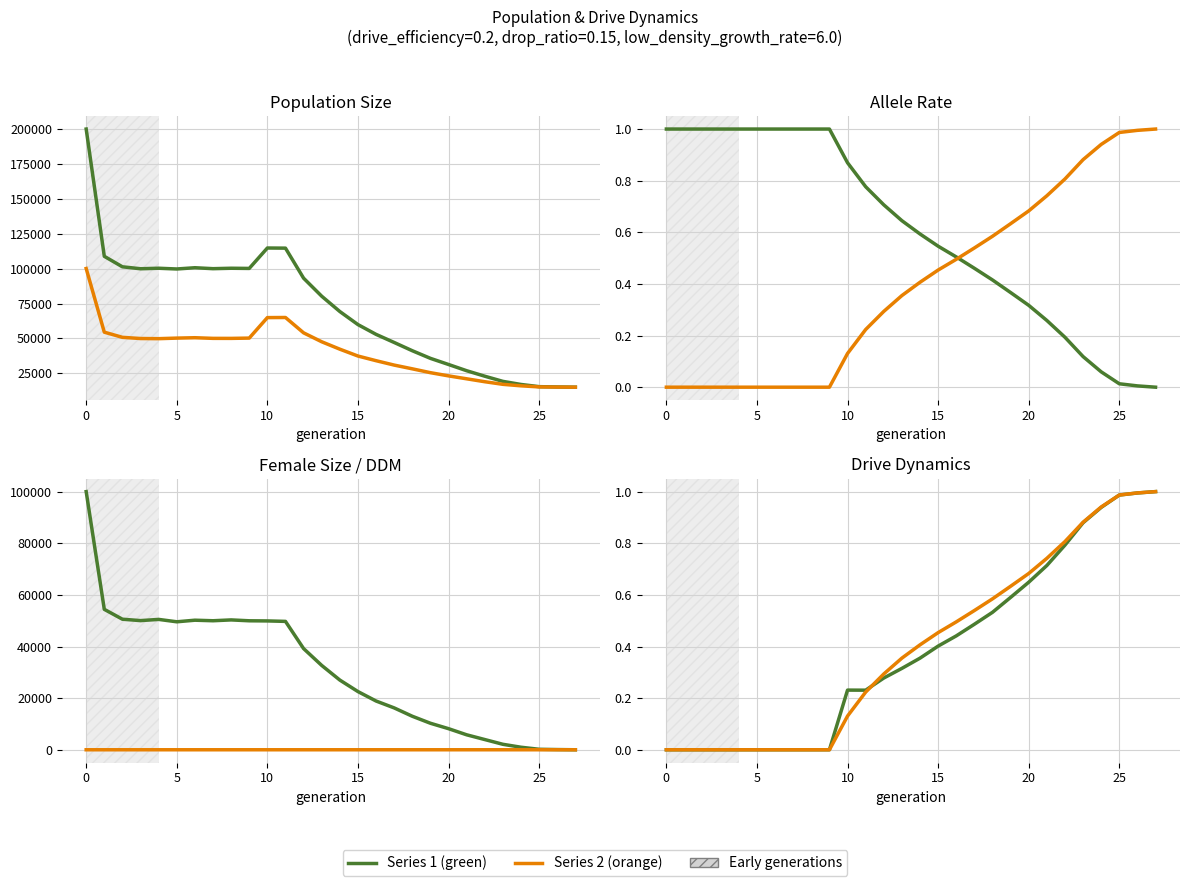

The value of ddm at 26 is 1.0. True or false?

True